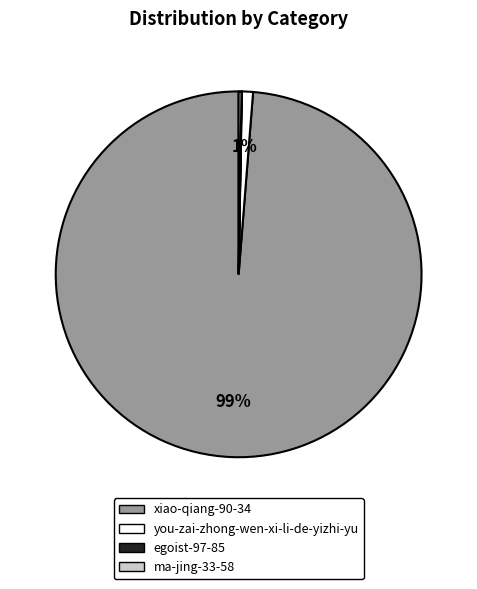

Is the sum of you-zai-zhong-wen-xi-li-de-yizhi-yu and xiao-qiang-90-34 greater than half?

Yes